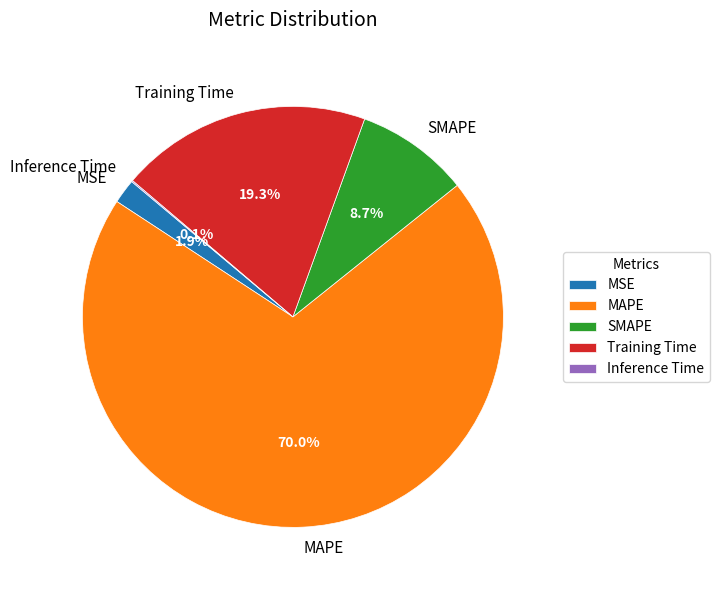

Which slice is the largest?

MAPE